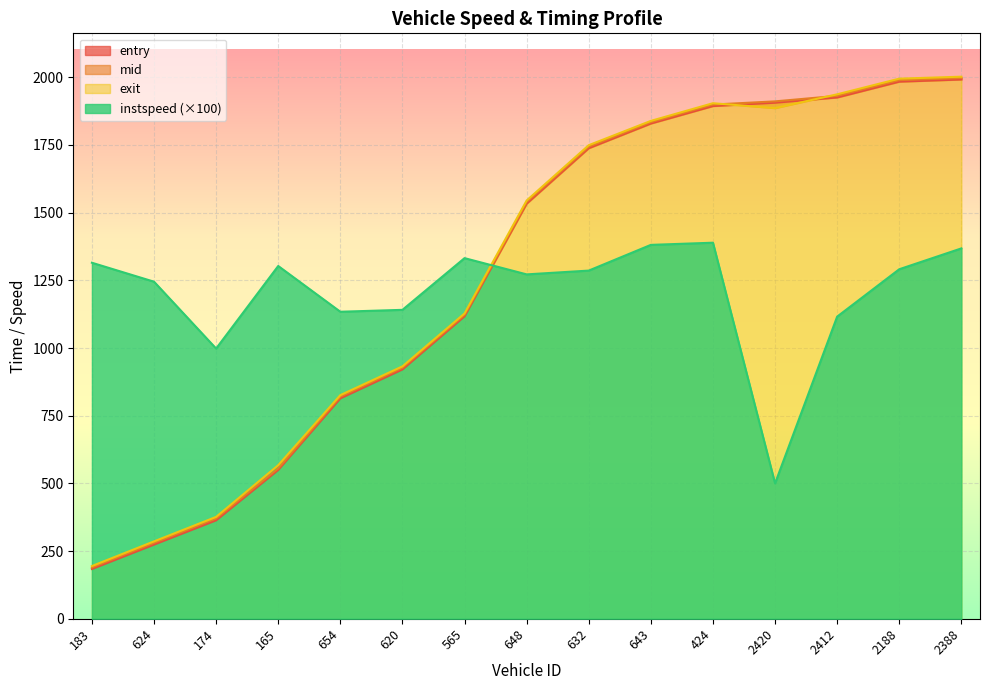

The value of instspeed at 643 is 389.5. True or false?

False